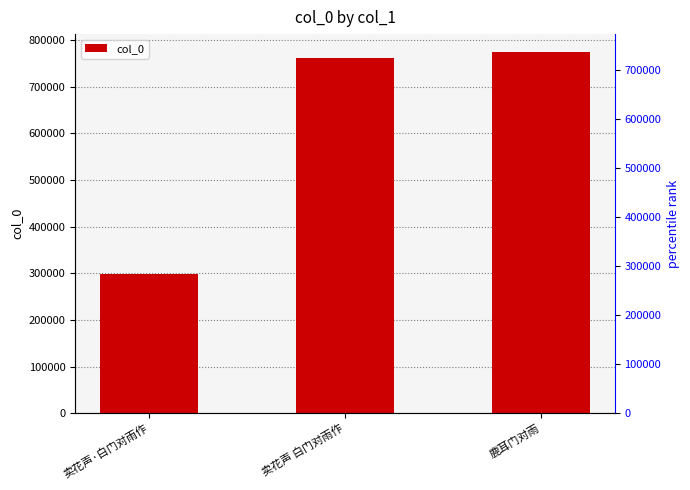

Reading right to left, what are all the values shown in this chart?

鹿耳门对雨=774244	卖花声 白门对雨作=761613	卖花声·白门对雨作=298491